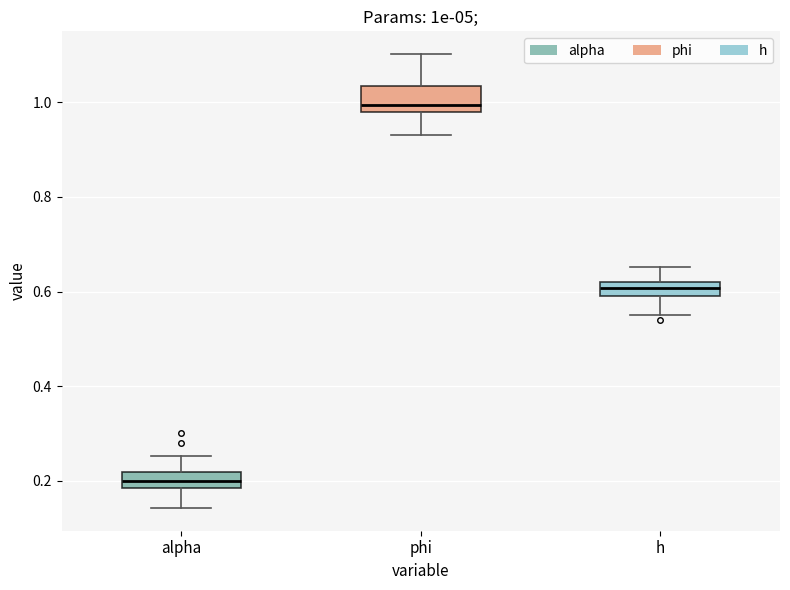

Which box's median line is the lowest?

alpha